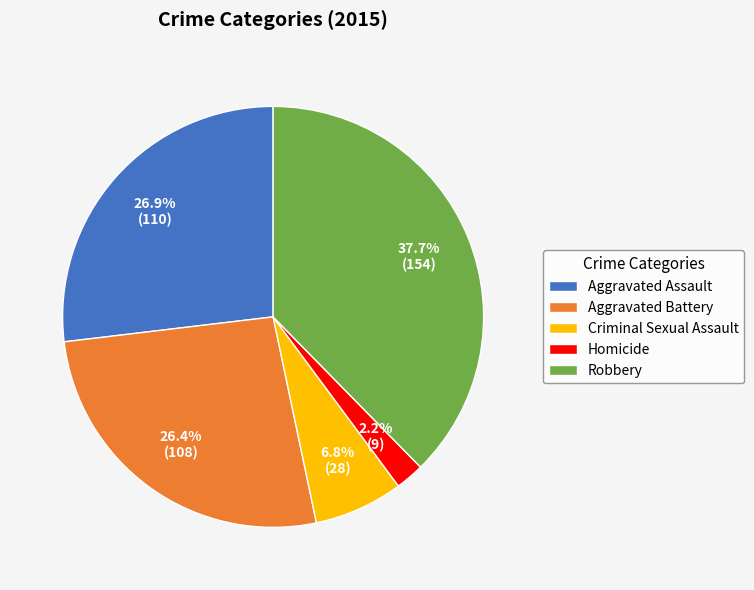

Which has a higher value, Aggravated Battery or Criminal Sexual Assault?

Aggravated Battery